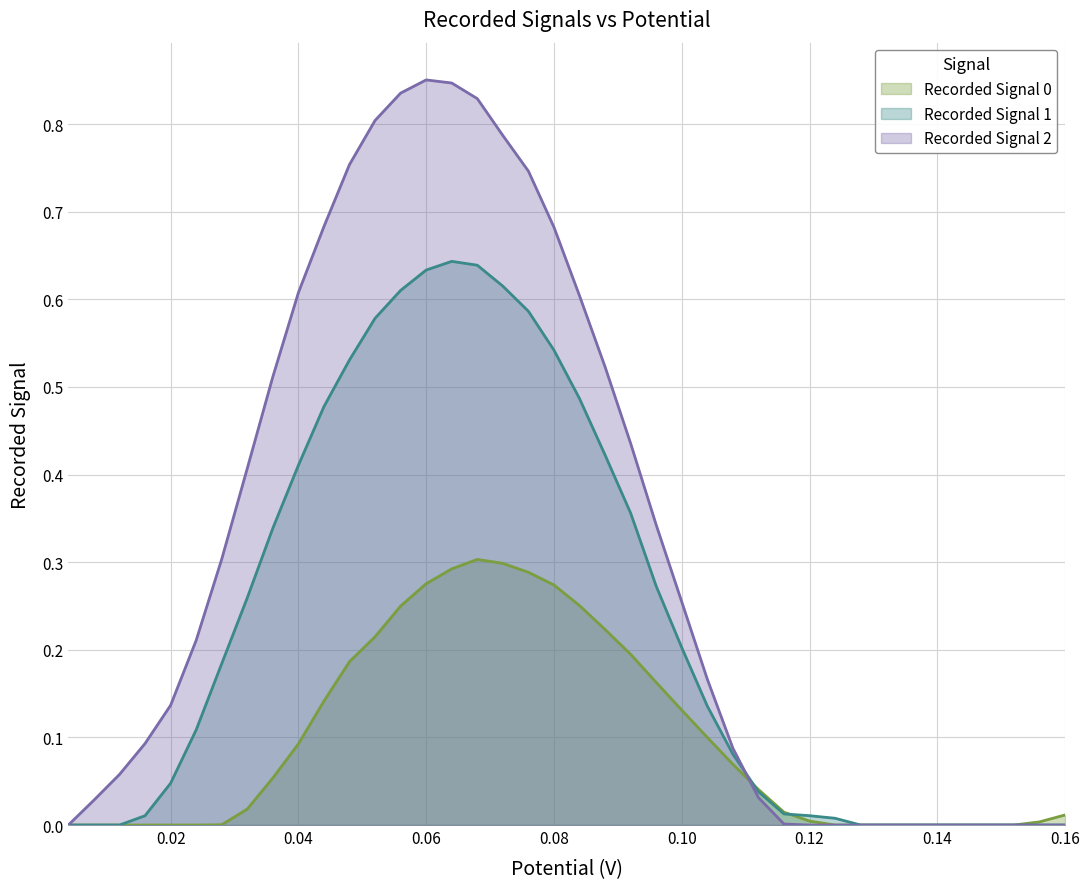

True or false: Recorded Signal 2 and Recorded Signal 1 cross at least once.

True